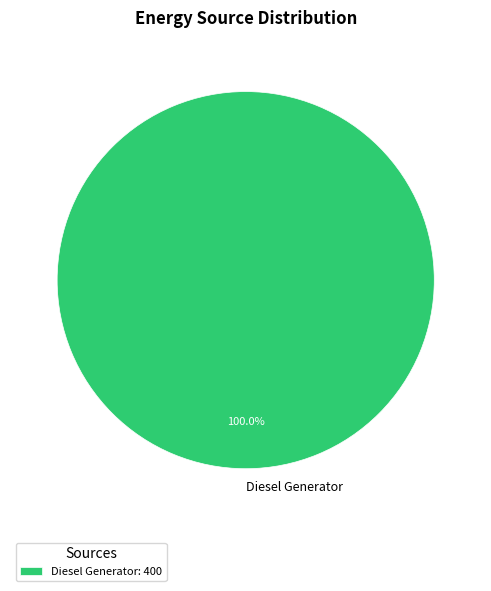

Does Diesel Generator represent more than half of the total?

Yes